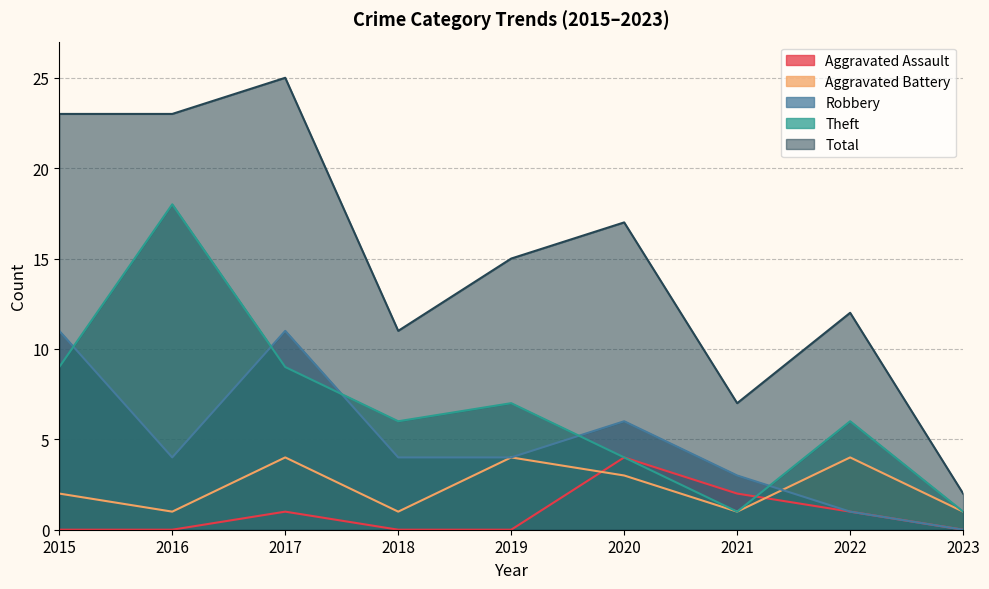

What is the difference between the maximum and minimum values in the Robbery series?

11